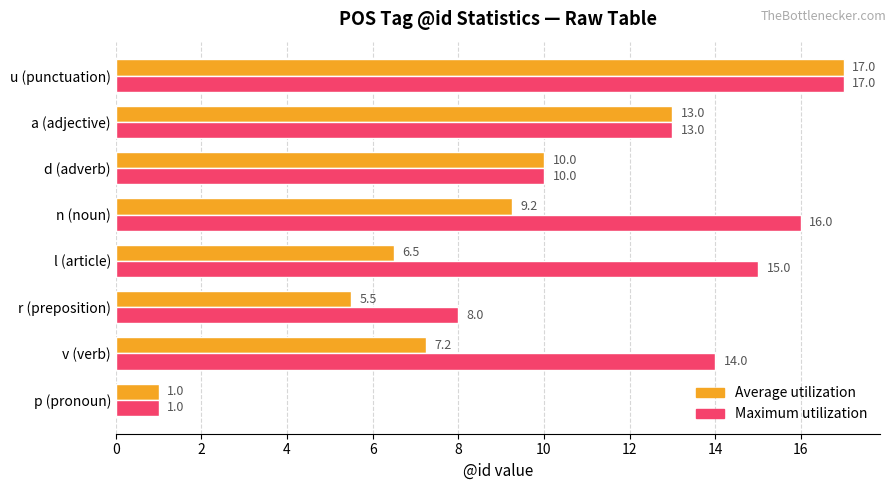

What is the difference between the maximum and minimum values in the Maximum utilization series?

16.0